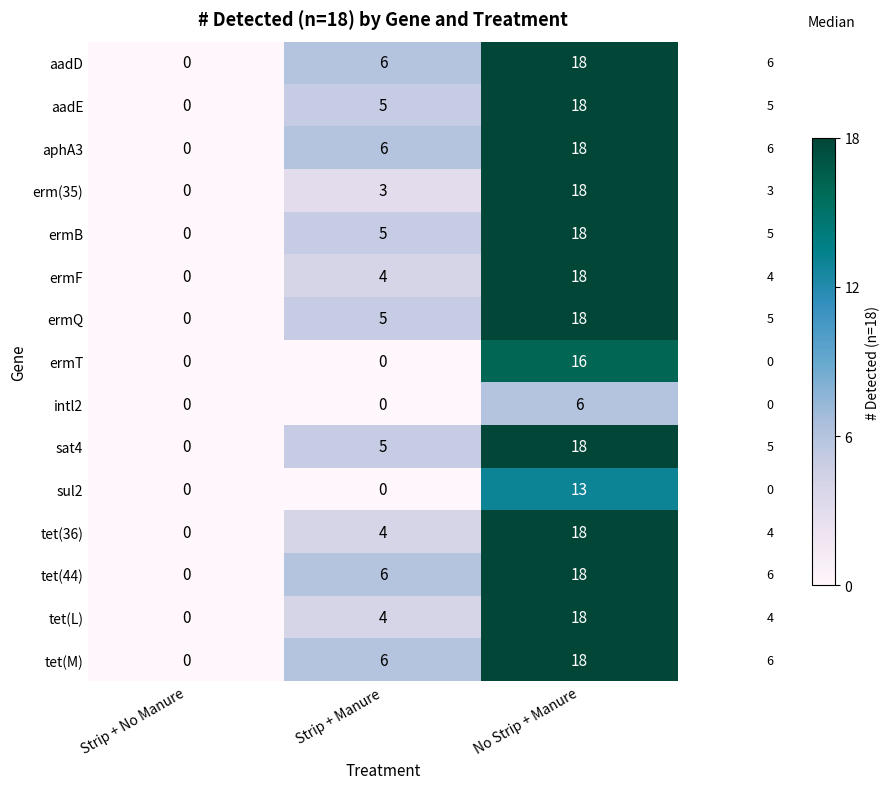

Which series changed the most between Strip + Manure and No Strip + Manure?

ermT